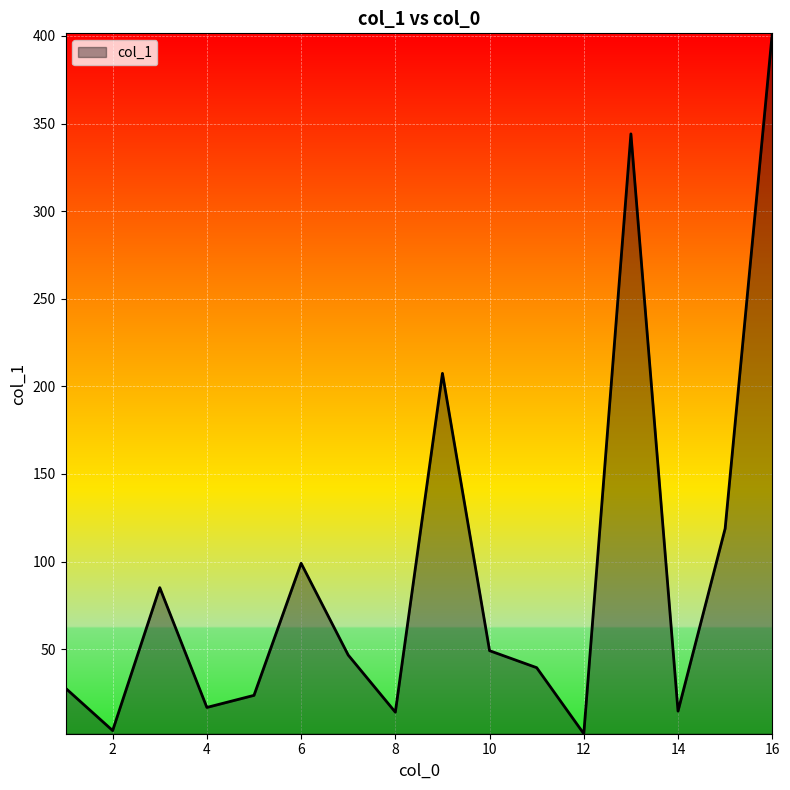

What is the difference between the maximum and minimum values?

399.8